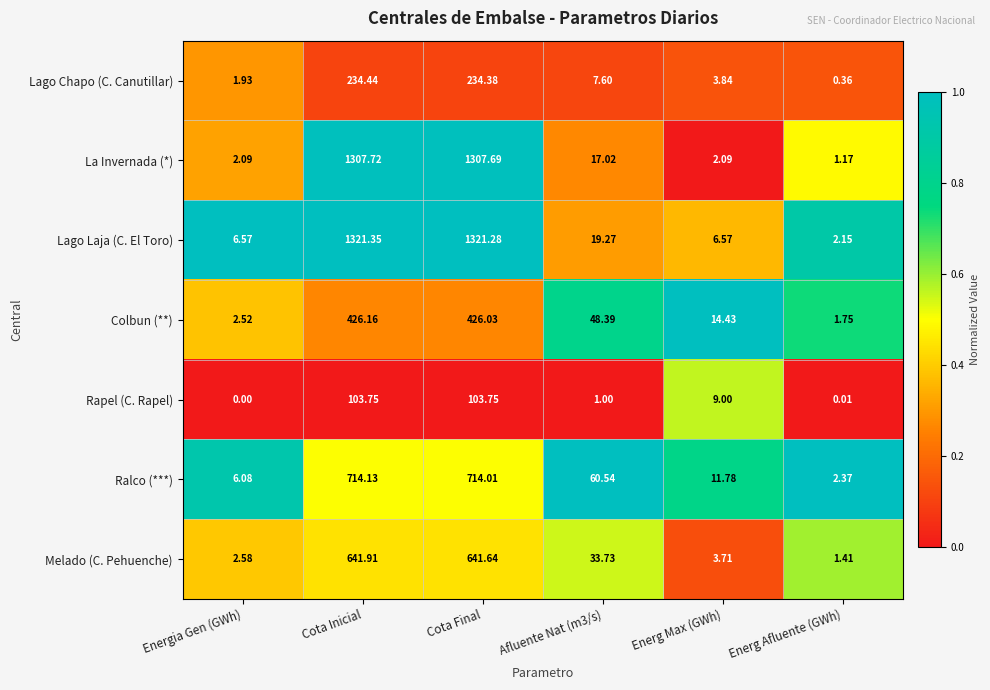

Rank the series at Energ Max (GWh) from highest to lowest value.

Colbun (**), Ralco (***), Rapel (C. Rapel), Lago Laja (C. El Toro), Lago Chapo (C. Canutillar), Melado (C. Pehuenche), La Invernada (*)